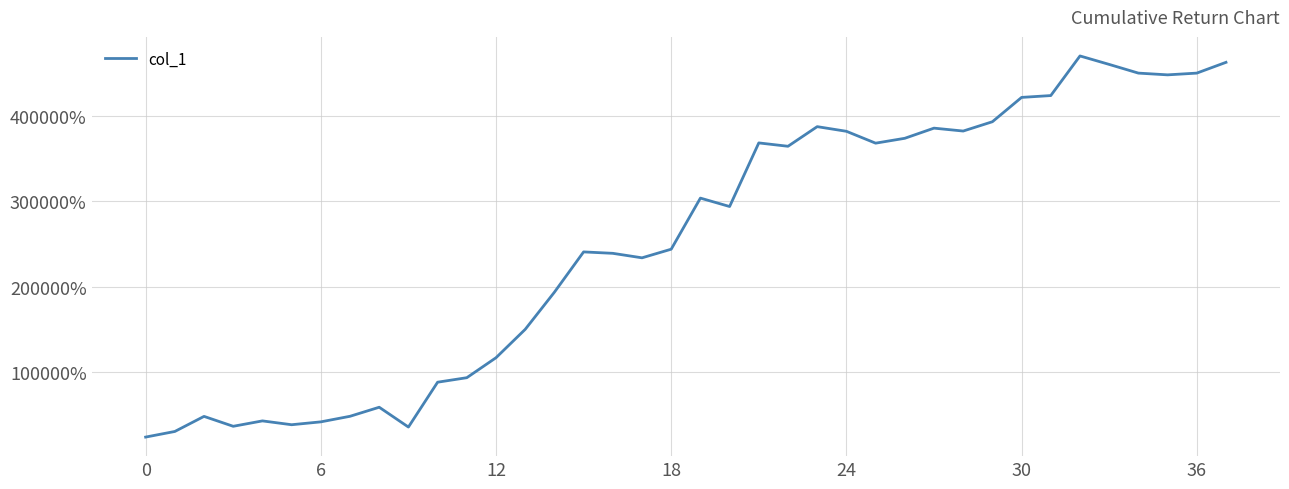

What is the difference between the maximum and second lowest values?

439459.0